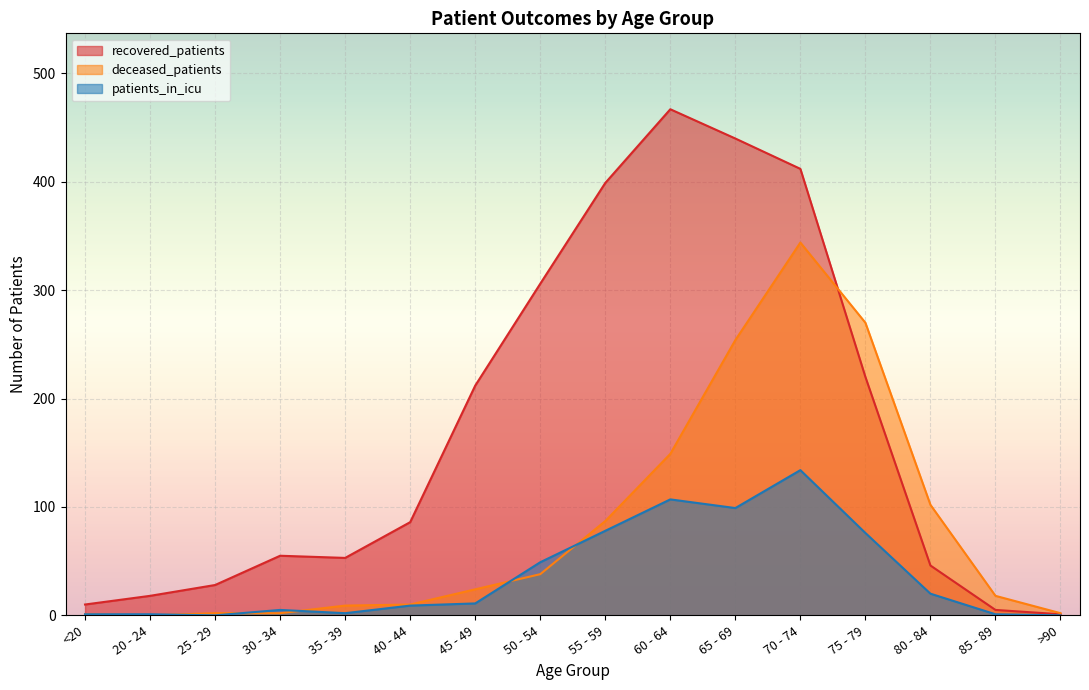

What are all the series names shown in the legend?

recovered_patients, deceased_patients, patients_in_icu